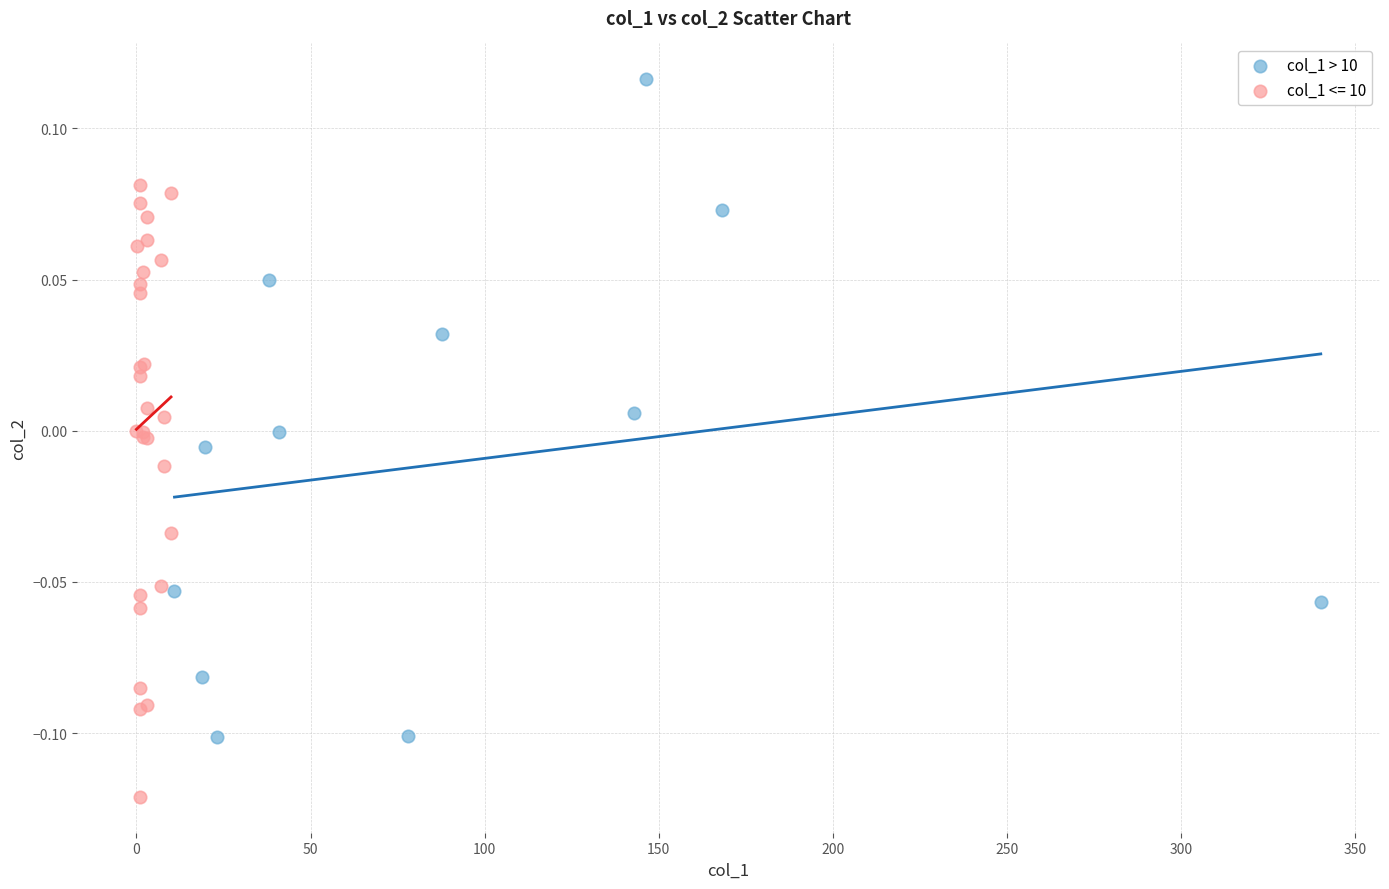

Which series reaches the maximum Y coordinate?

col_1 > 10